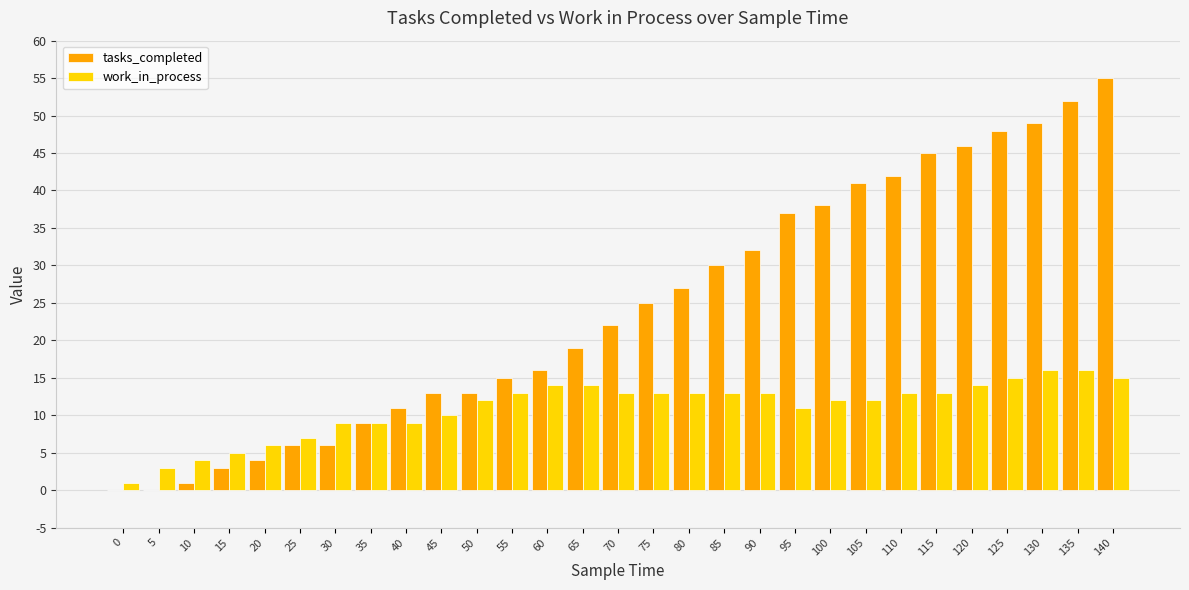

Reading left to right, list all the values displayed in this chart.

tasks_completed: 0=0	5=0	10=1	15=3	20=4	25=6	30=6	35=9	40=11	45=13	50=13	55=15	60=16	65=19	70=22	75=25	80=27	85=30	90=32	95=37	100=38	105=41	110=42	115=45	120=46	125=48	130=49	135=52	140=55
work_in_process: 0=1	5=3	10=4	15=5	20=6	25=7	30=9	35=9	40=9	45=10	50=12	55=13	60=14	65=14	70=13	75=13	80=13	85=13	90=13	95=11	100=12	105=12	110=13	115=13	120=14	125=15	130=16	135=16	140=15